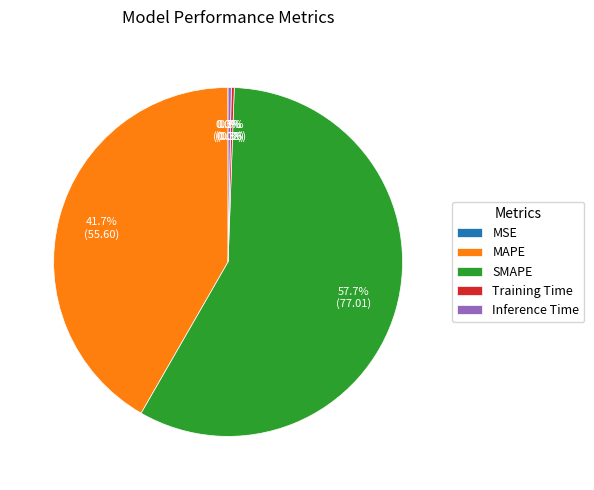

Which category accounts for the majority?

SMAPE